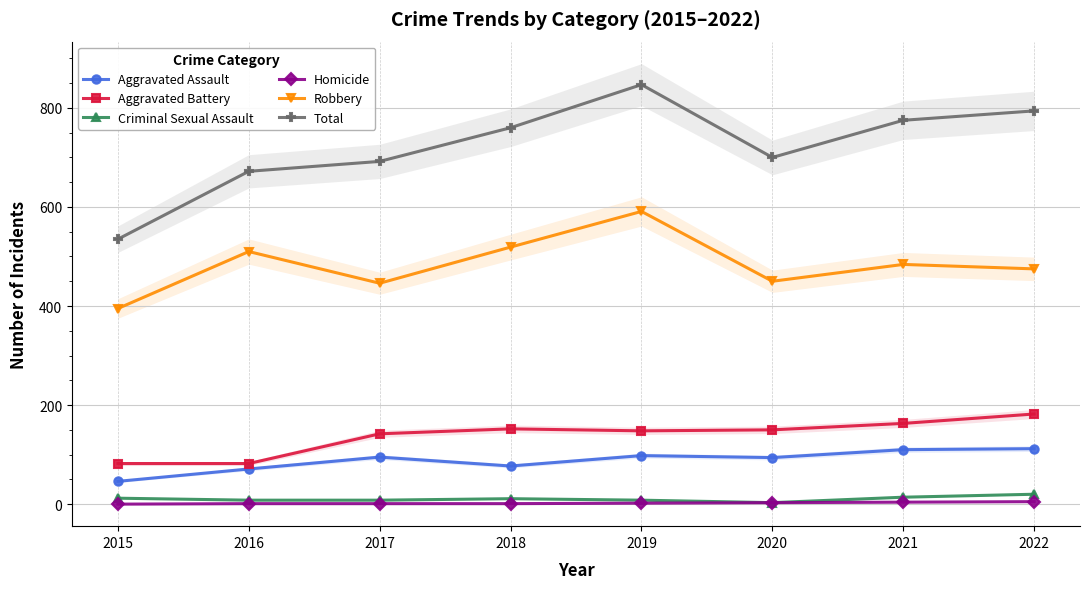

Is it true that Aggravated Assault equals 149 at 2019?

False